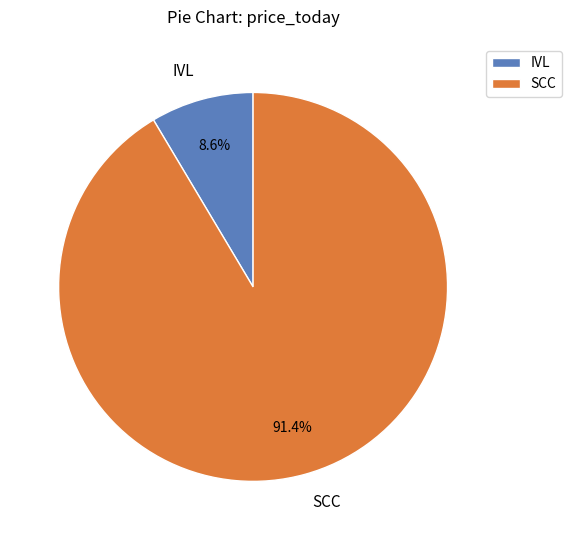

Combined, do IVL and SCC account for over 50%?

Yes